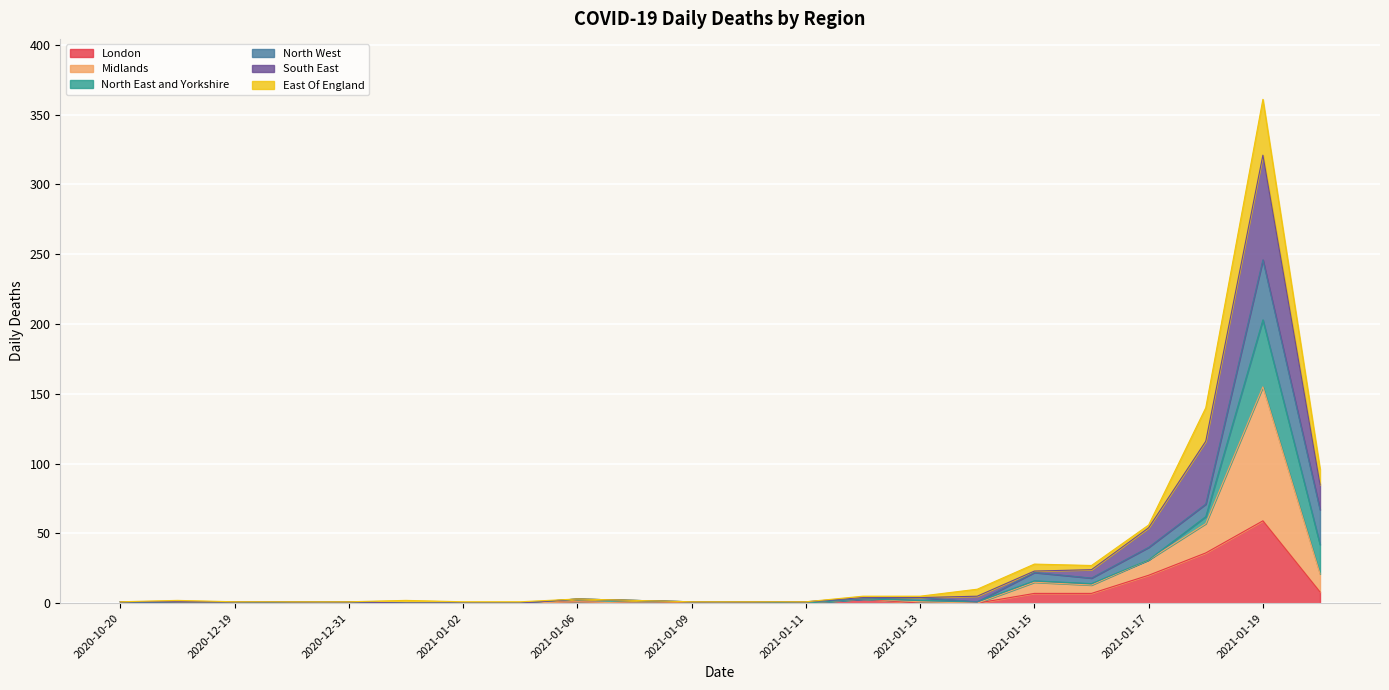

At which category is the sum across all series the highest?

2021-01-19